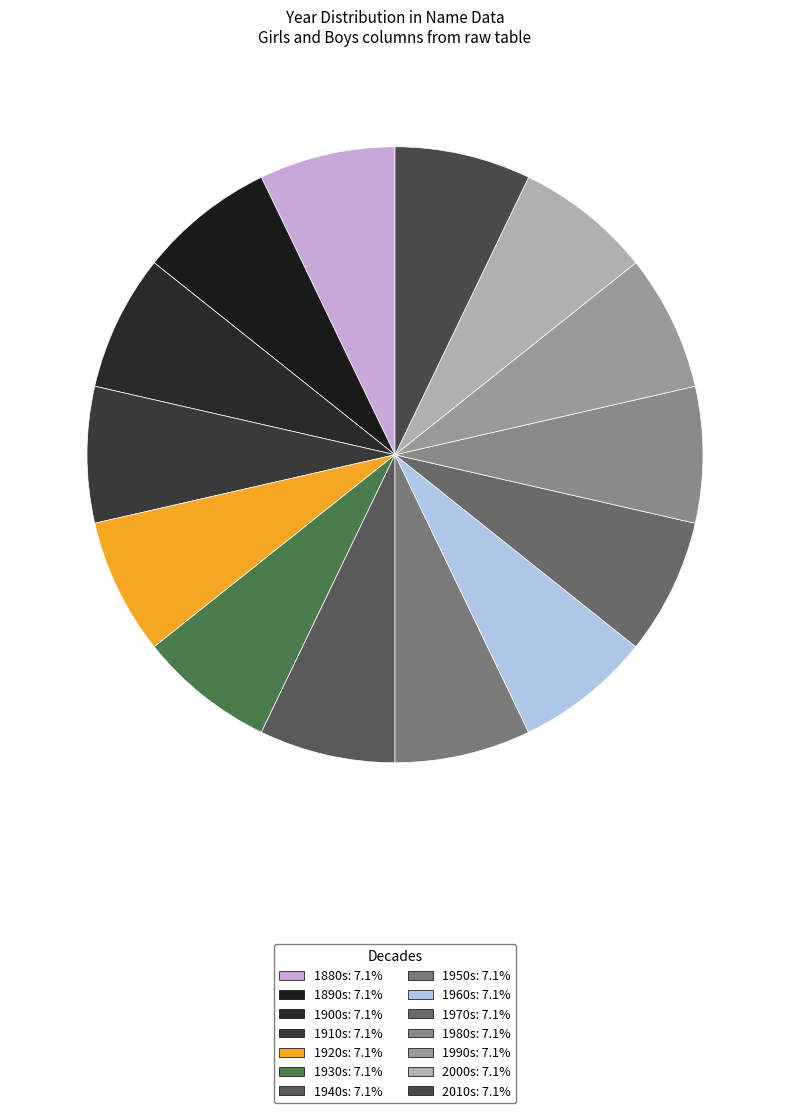

Count the number of slices in the pie.

14